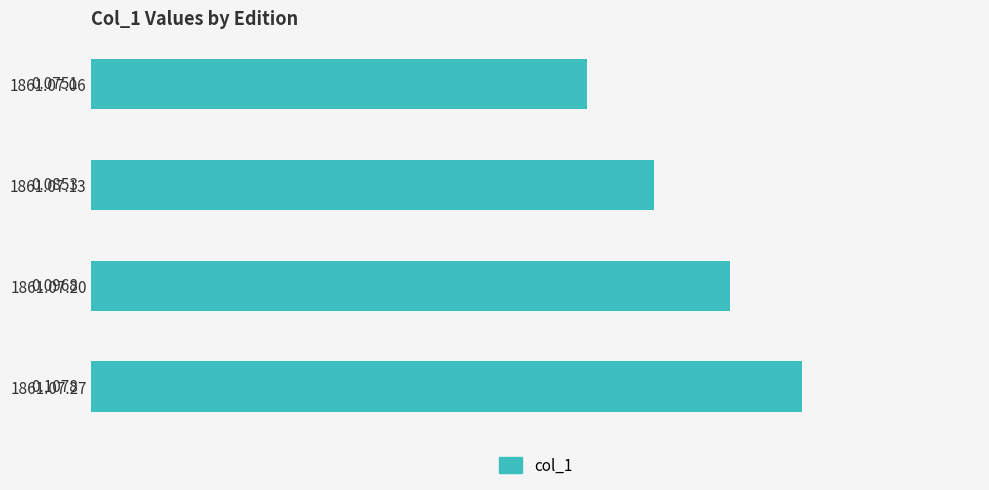

Which has a higher value, 1861.07.27 or 1861.07.06?

1861.07.27